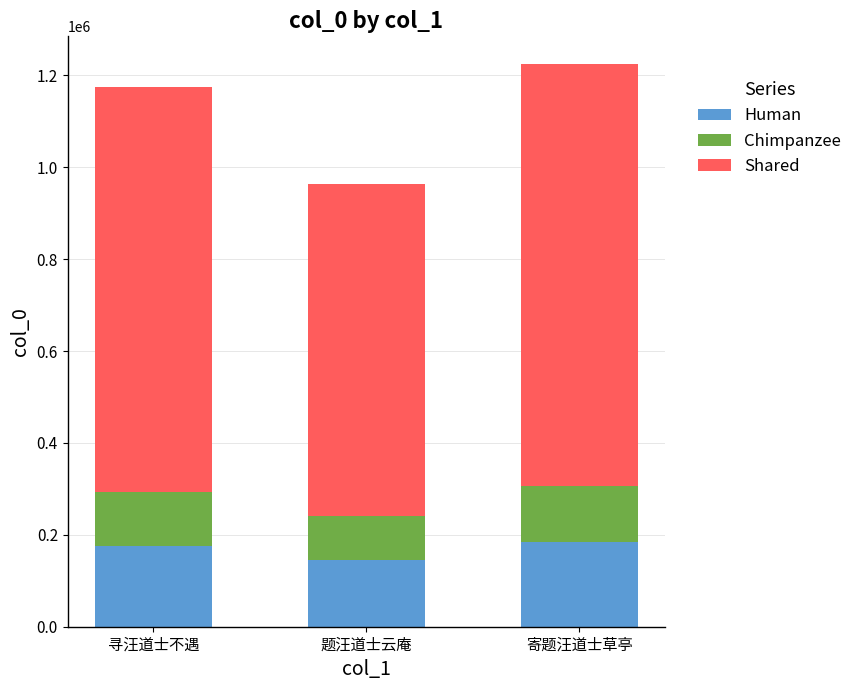

Does the chart contain stacked bars?

Yes